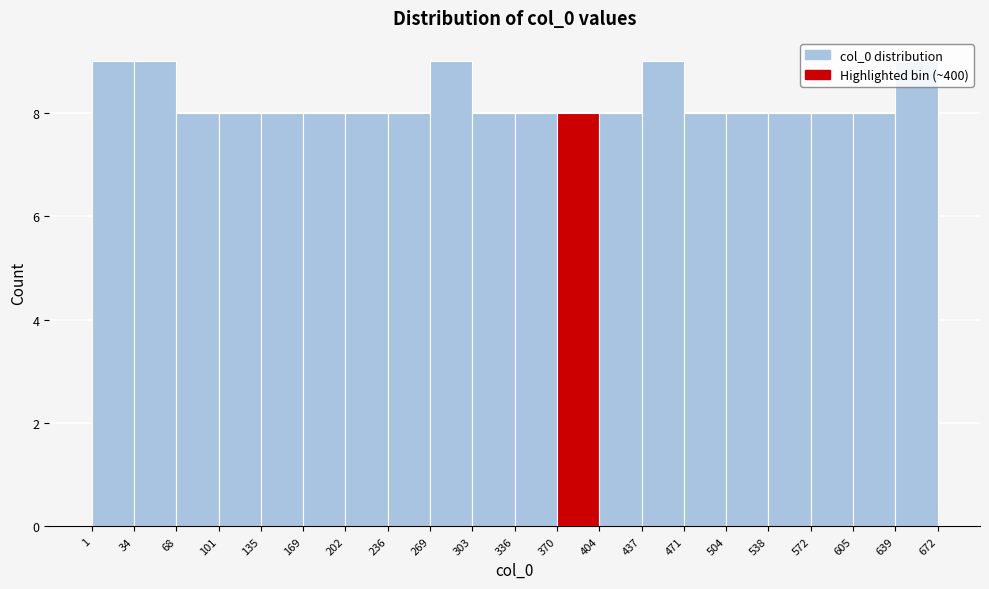

How tall is the bar that spans 169 to 202 on the x-axis? The values are not printed on the chart, so give them approximately, as read against the axis.

8